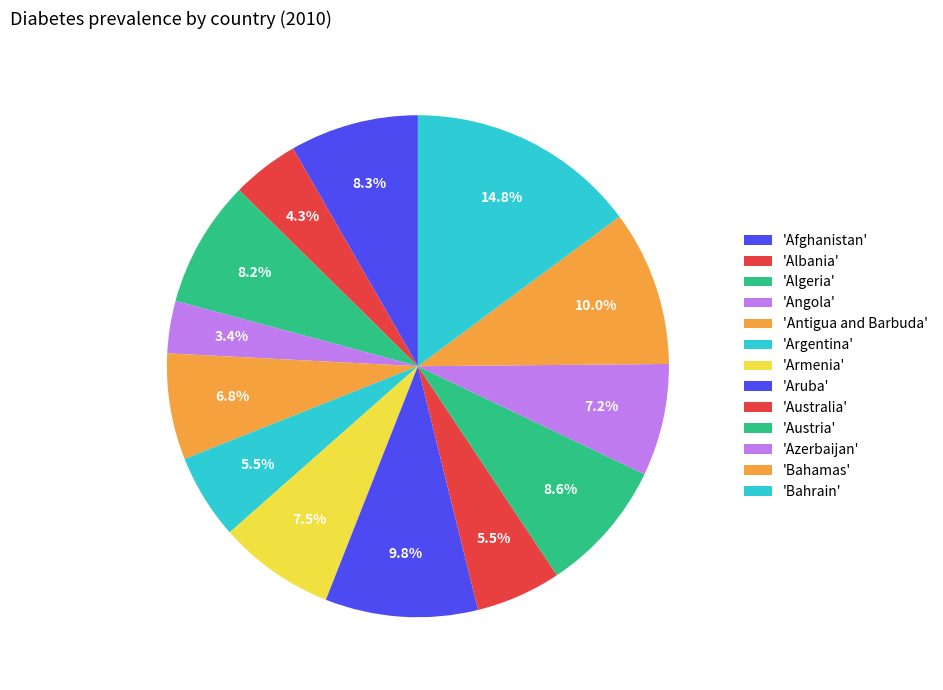

Which slice is the smallest?

Angola